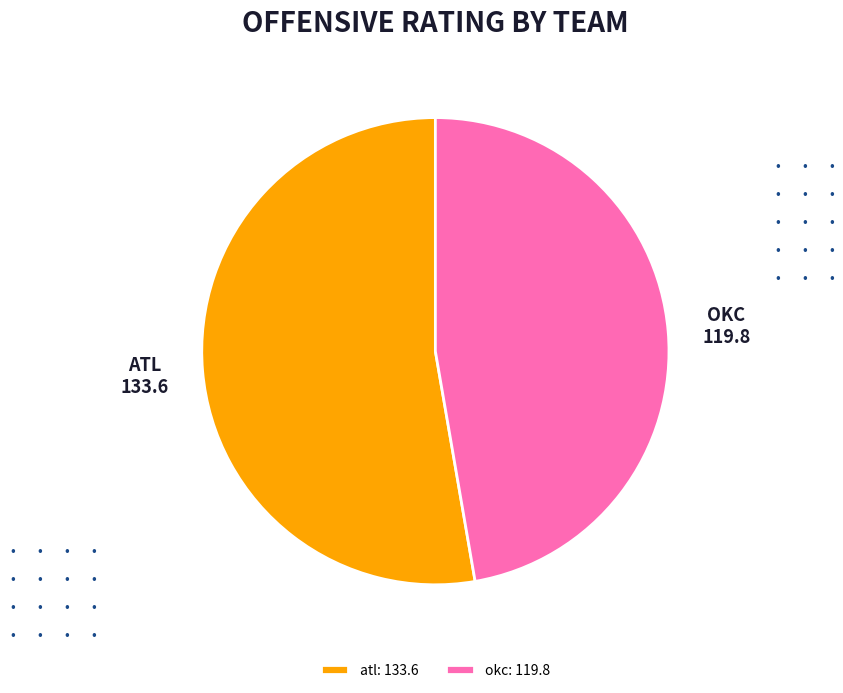

Rank the categories by value from lowest to highest.

okc: 119.8, atl: 133.6